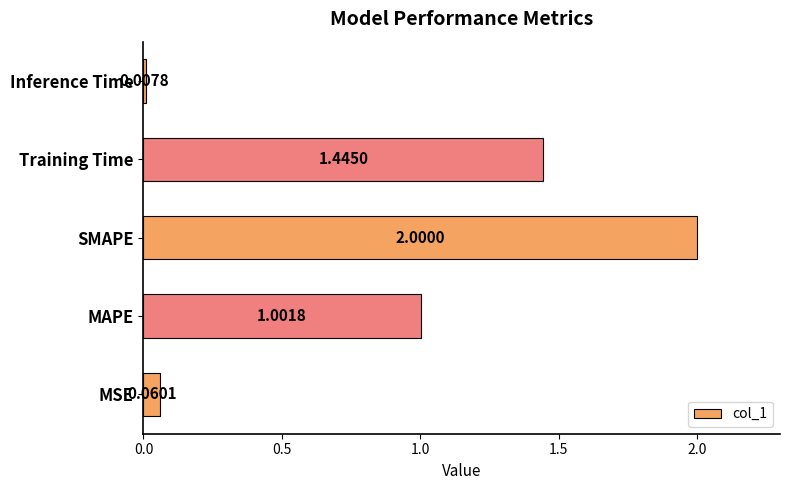

What is the difference between the maximum and minimum values?

2.0